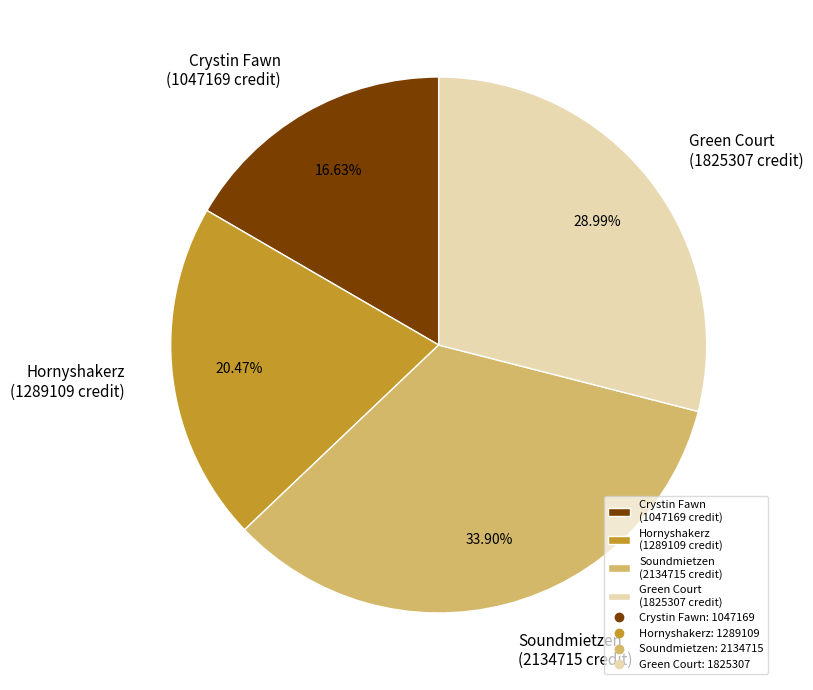

Which has a higher value, Crystin Fawn (1047169 credit) or Soundmietzen (2134715 credit)?

Soundmietzen (2134715 credit)